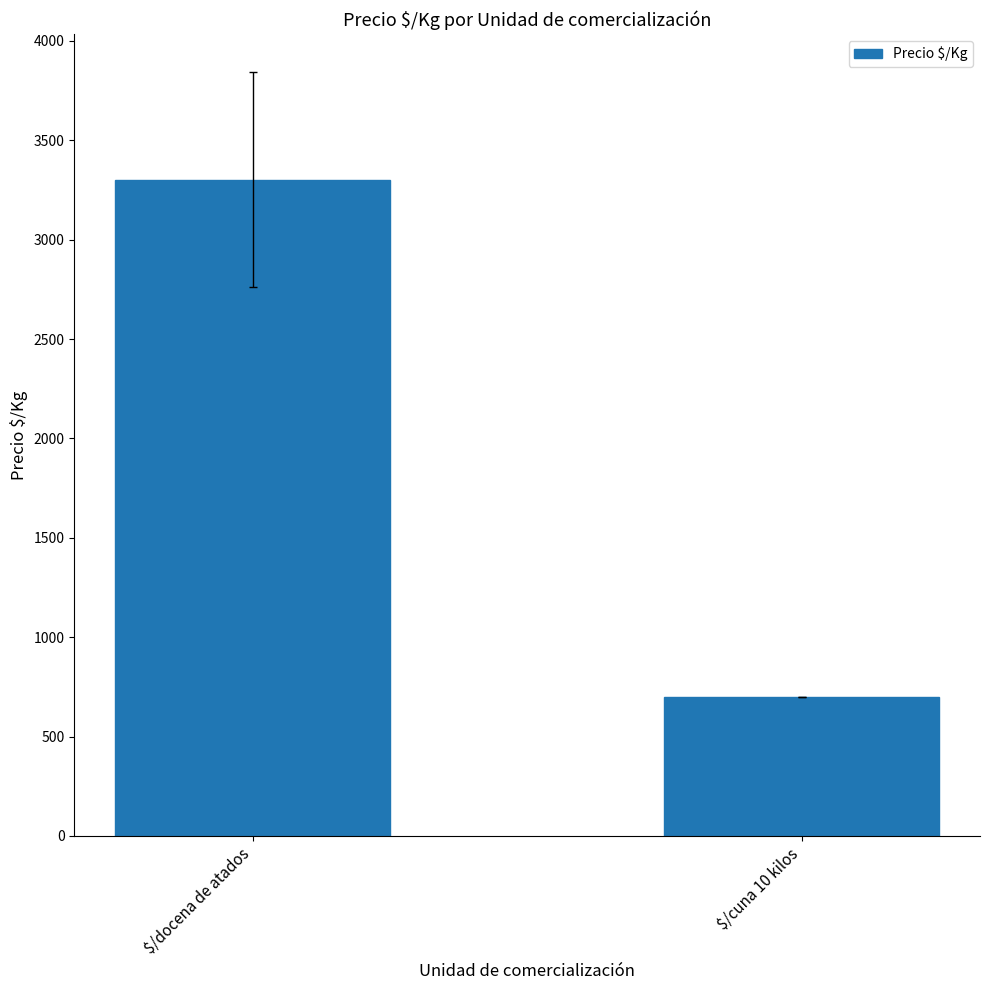

What is the difference between the maximum and minimum values?

2601.7